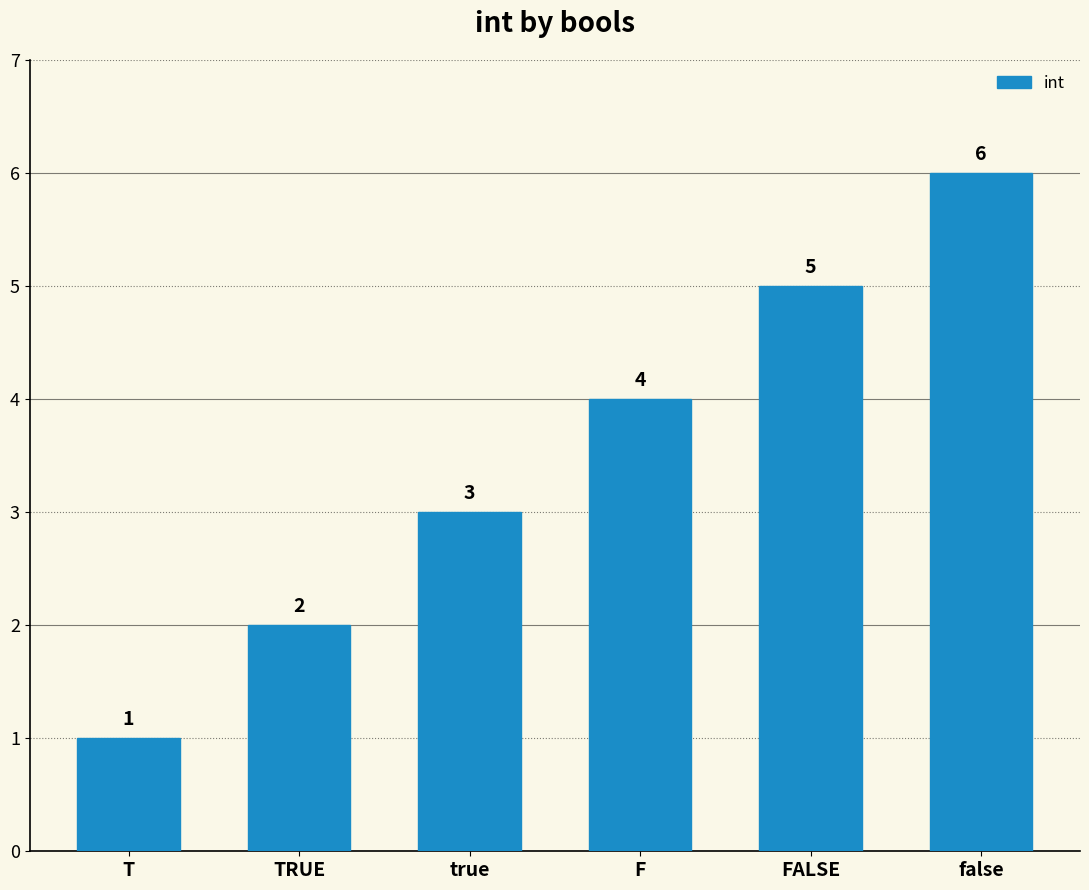

What is the label of the 5th bar from the right?

TRUE